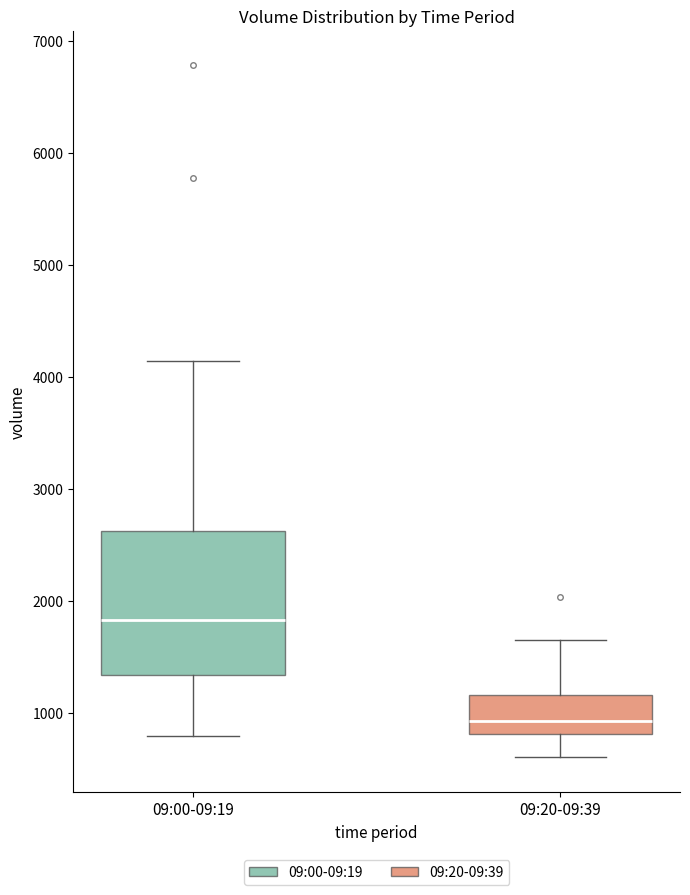

Reading left to right, read every box against the y-axis: the position of its median line, the range the box covers, and the ends of its whiskers. The values are not printed on the chart, so give them approximately, as read against the axis.

09:00-09:19: median 1800, box 1300 to 2600, whiskers 800 to 4100
09:20-09:39: median 900, box 800 to 1200, whiskers 600 to 1700